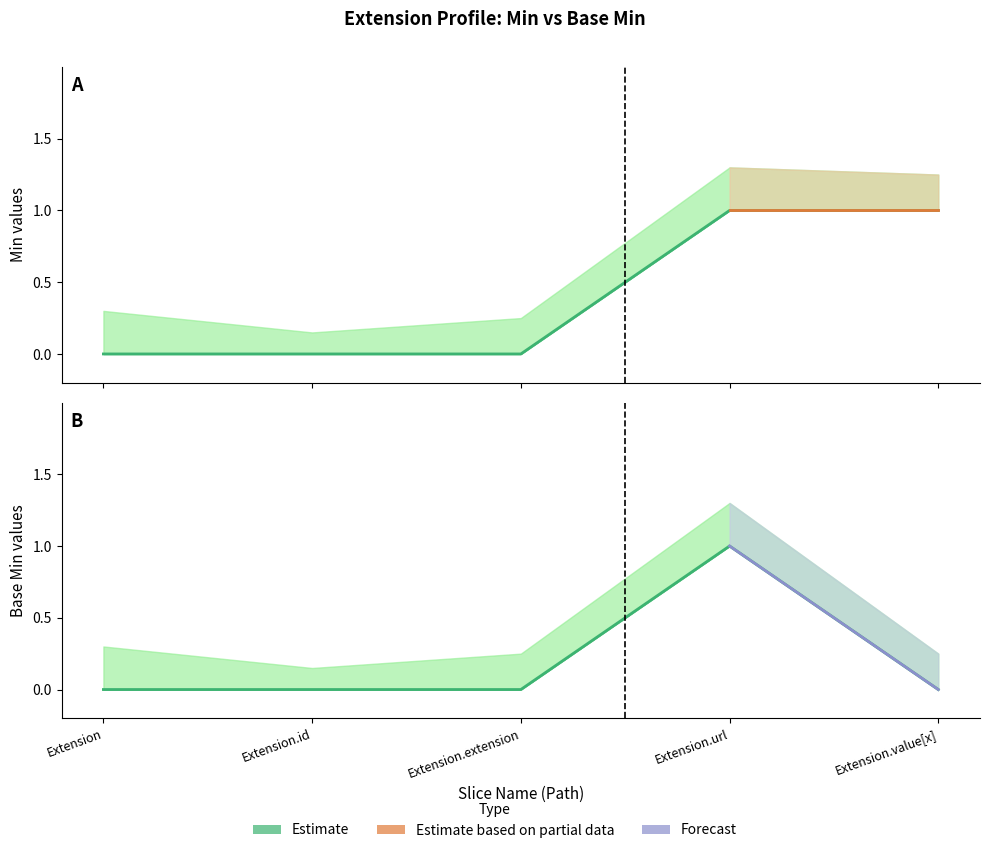

How many lines are shown in the chart?

2